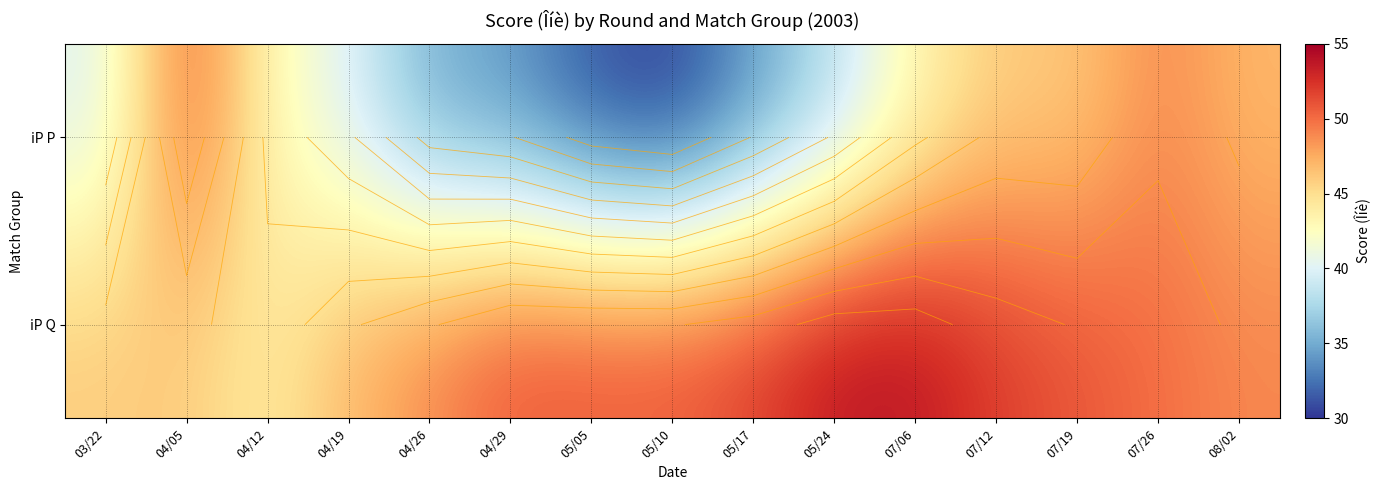

What is the total value across all series at 04/19?

87